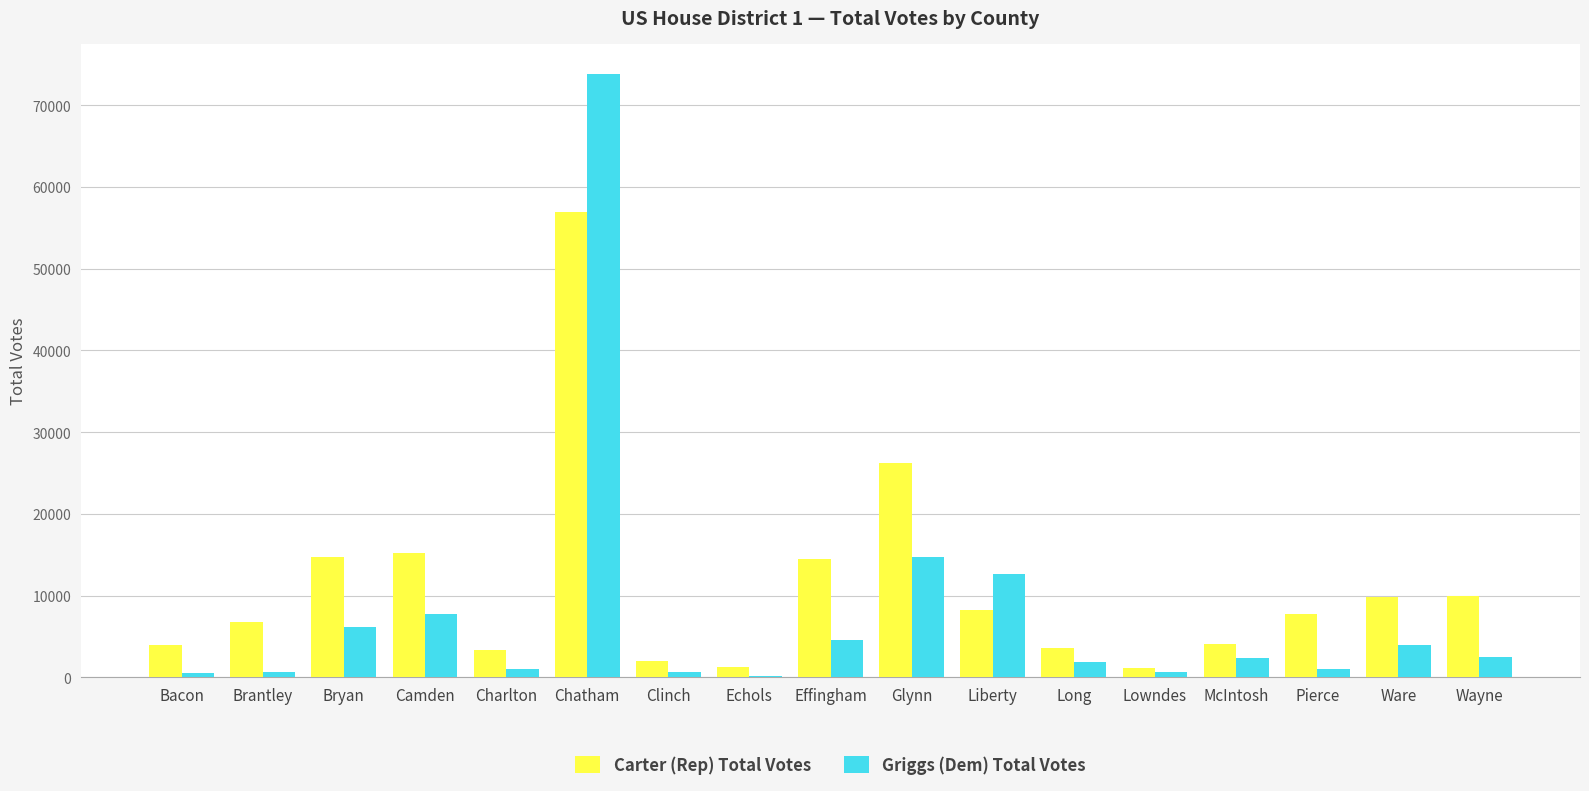

At which label is Griggs (Dem) Total Votes closest to 36997?

Glynn